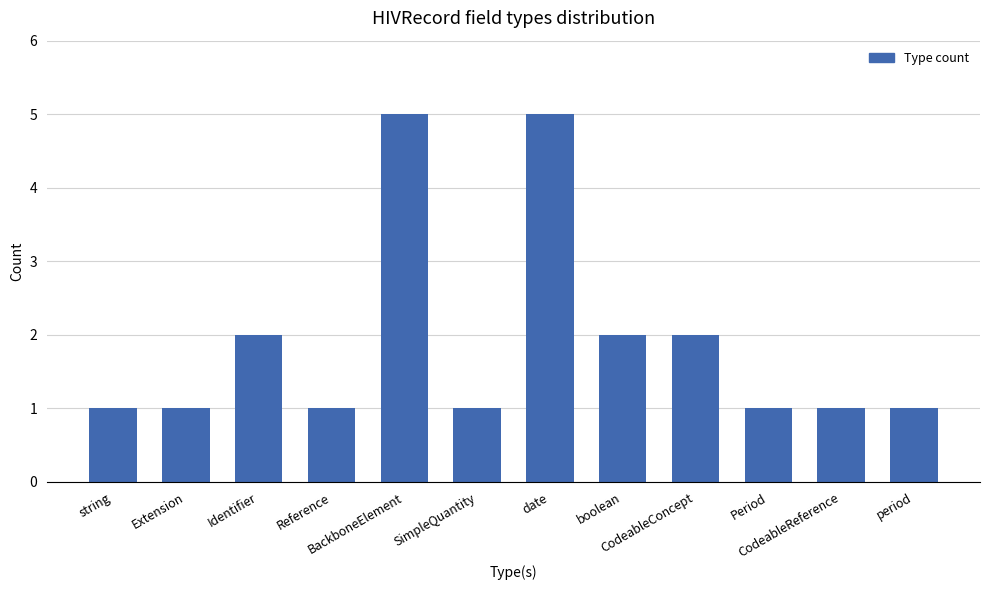

The chart shows a value of 2 at CodeableConcept. True or false?

True